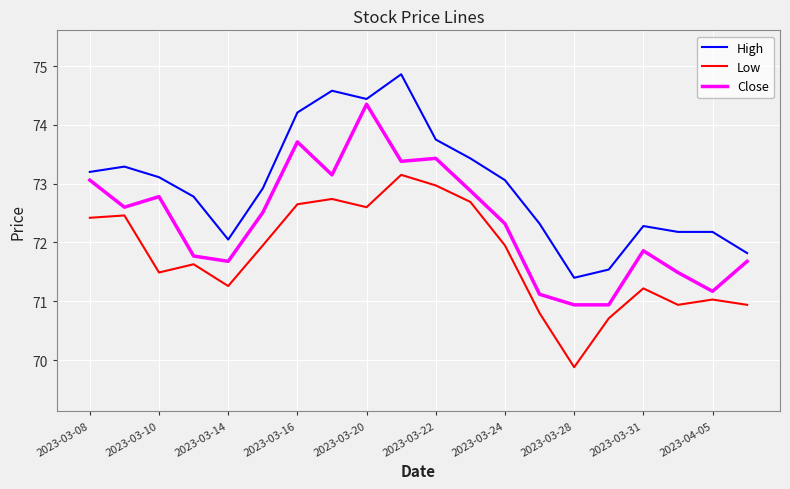

Rank the series by their average value, from highest to lowest.

High, Close, Low